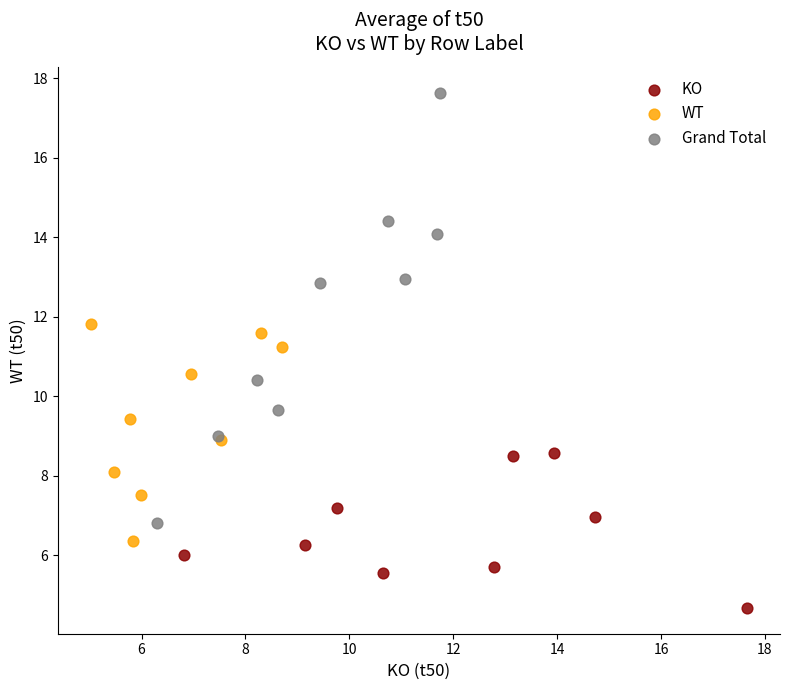

Which series contains the highest Y value?

Grand Total